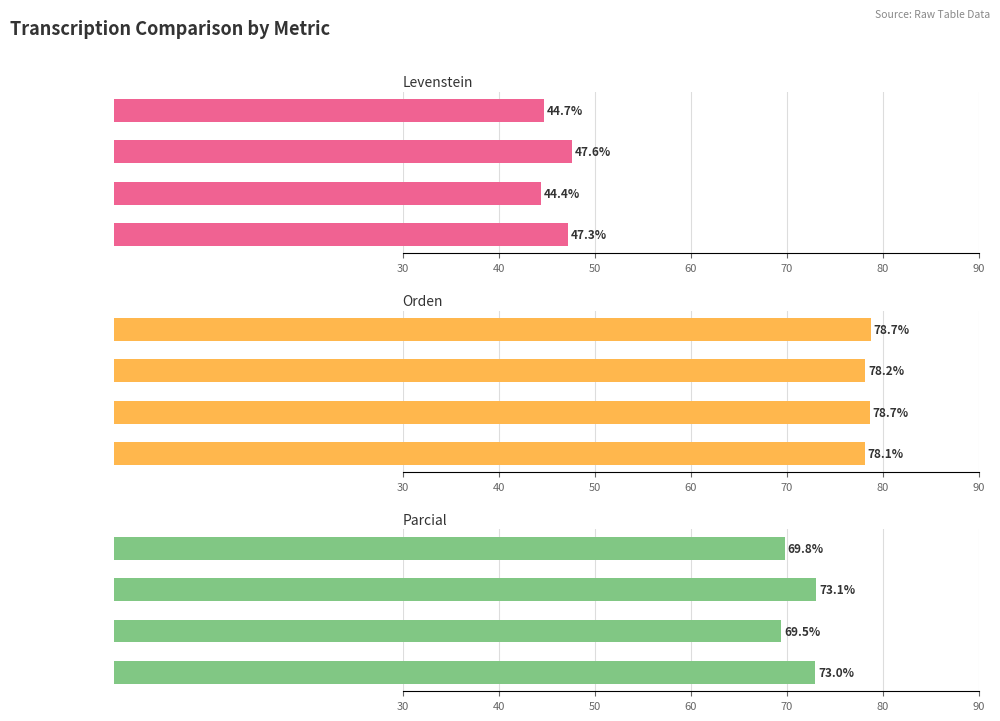

What is the value of the Parcial bar at the 1st from the left?

69.8